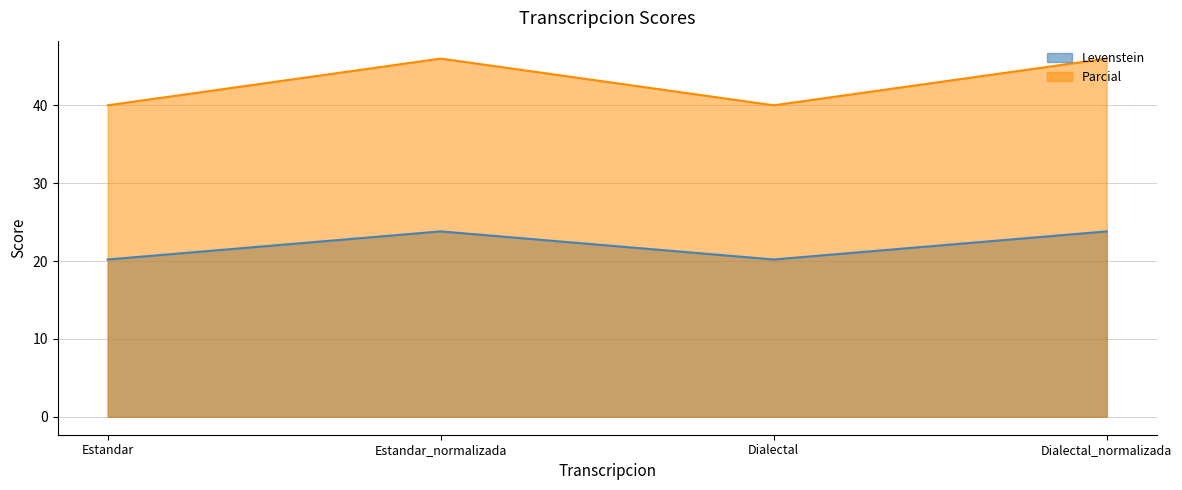

What are all the series names shown in the legend?

Levenstein, Parcial